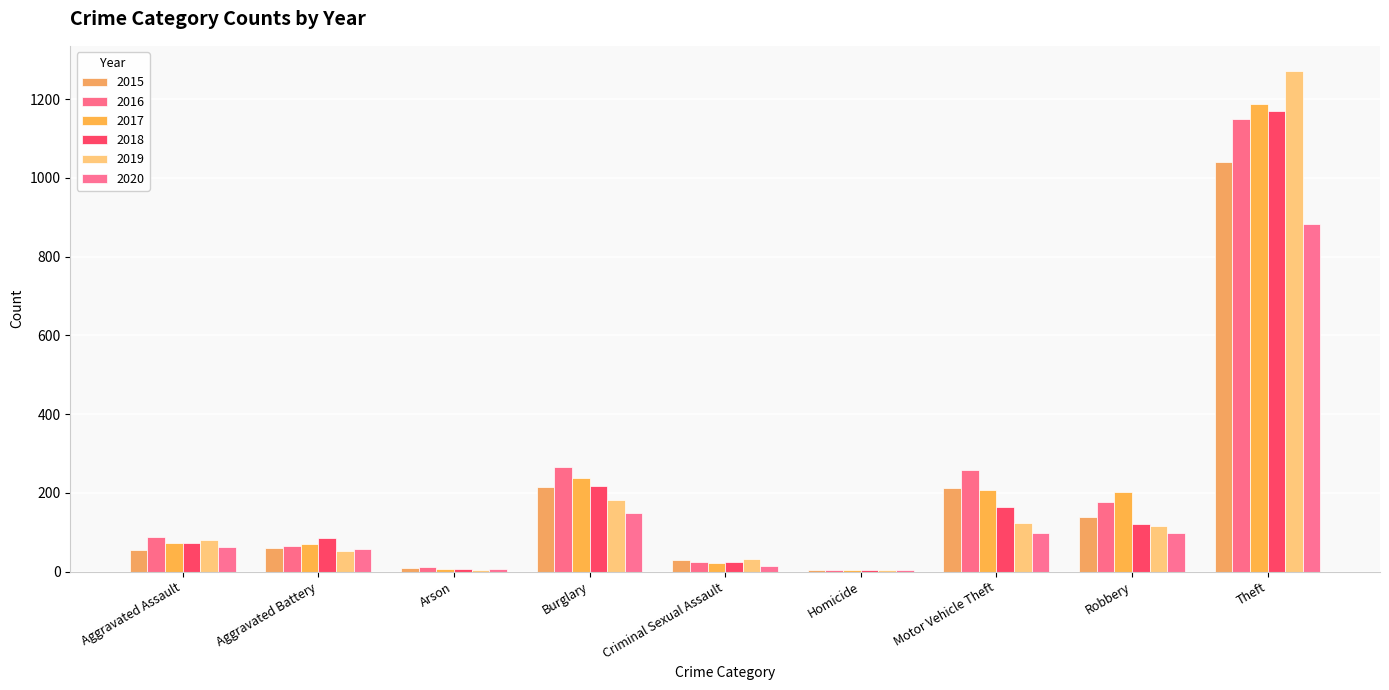

Which series has the largest range (max minus min)?

2019